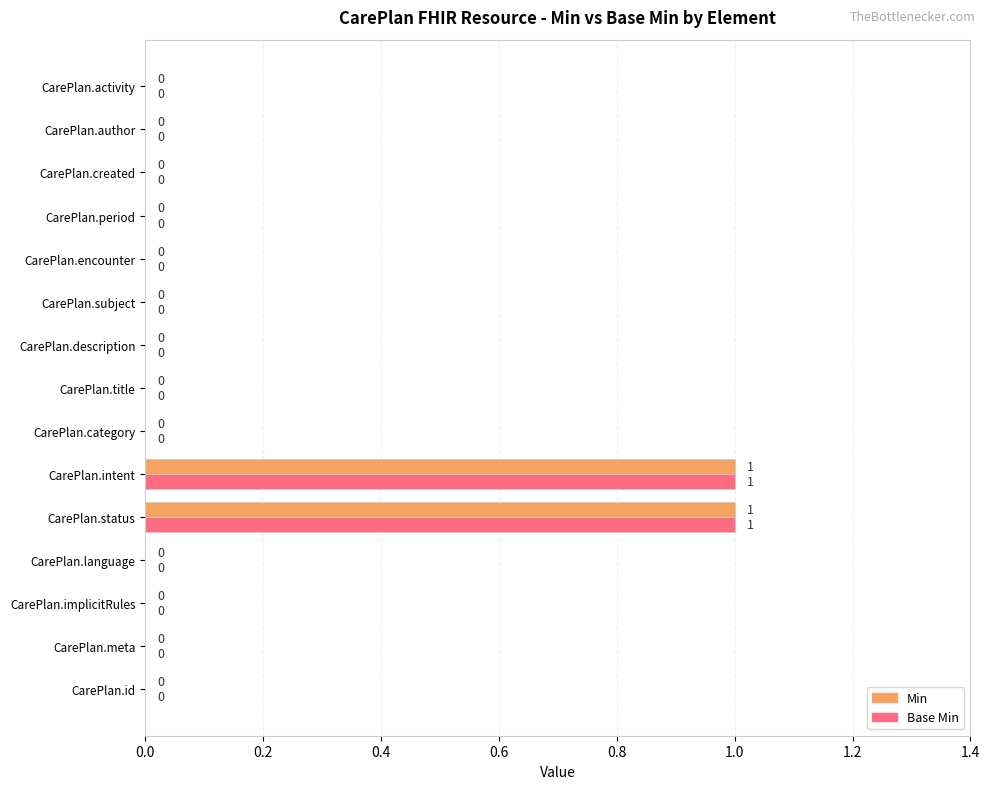

Is the value of Base Min at CarePlan.intent greater than the value of Min at CarePlan.implicitRules?

Yes